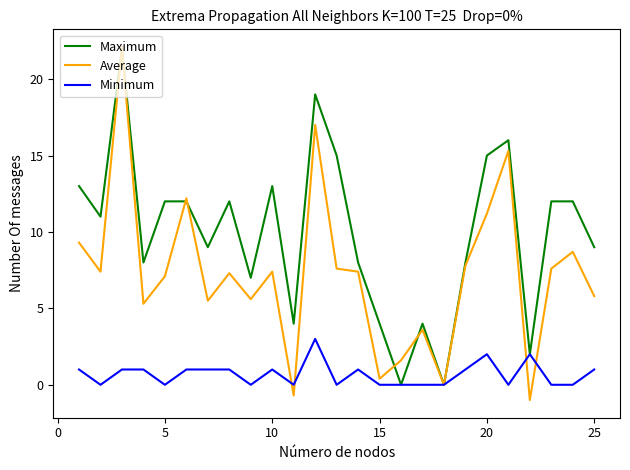

What is the average value of the Average series?

7.3